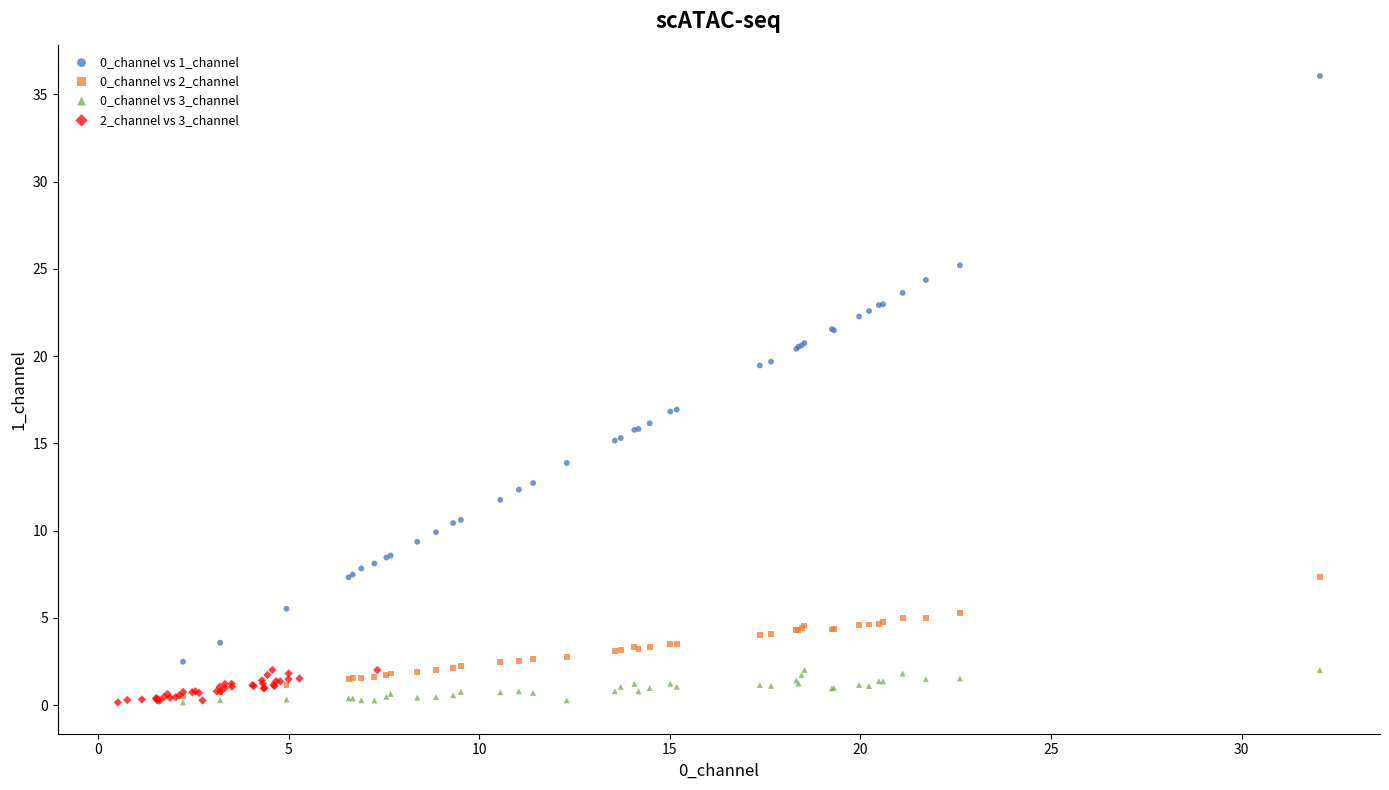

Which series has the largest Y range (max minus min)?

0_channel vs 1_channel